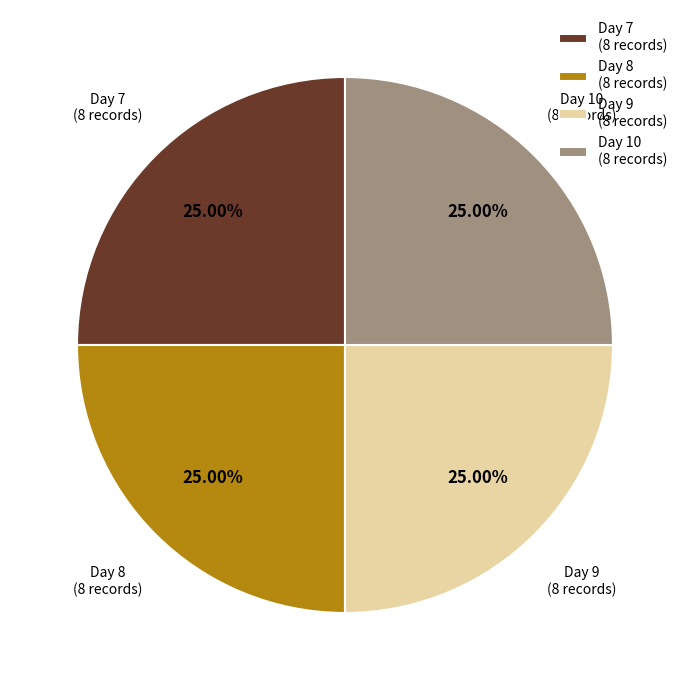

How much of the chart is everything except Day 10?

75.0%